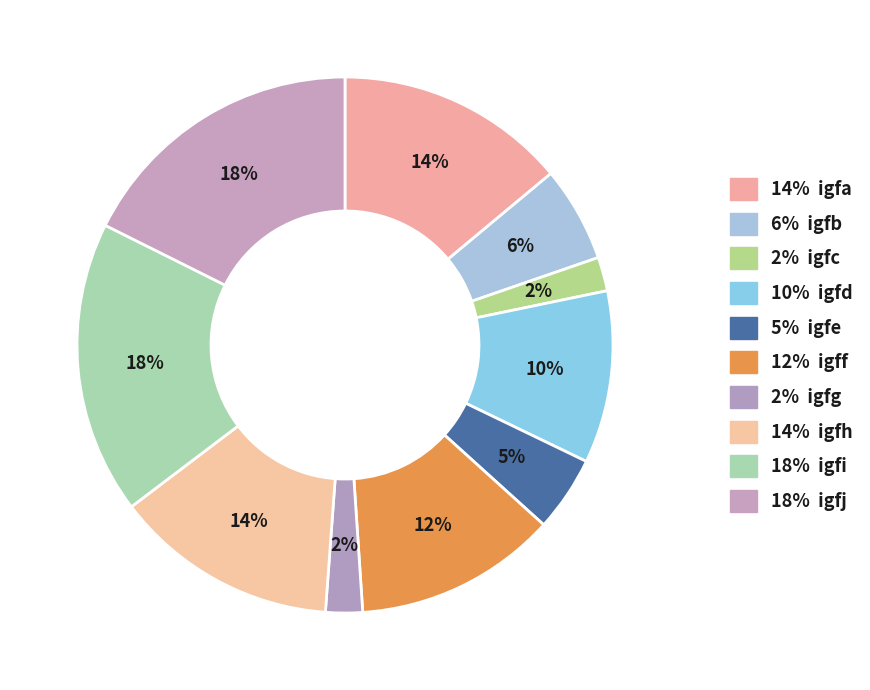

Count the number of slices in the pie.

10